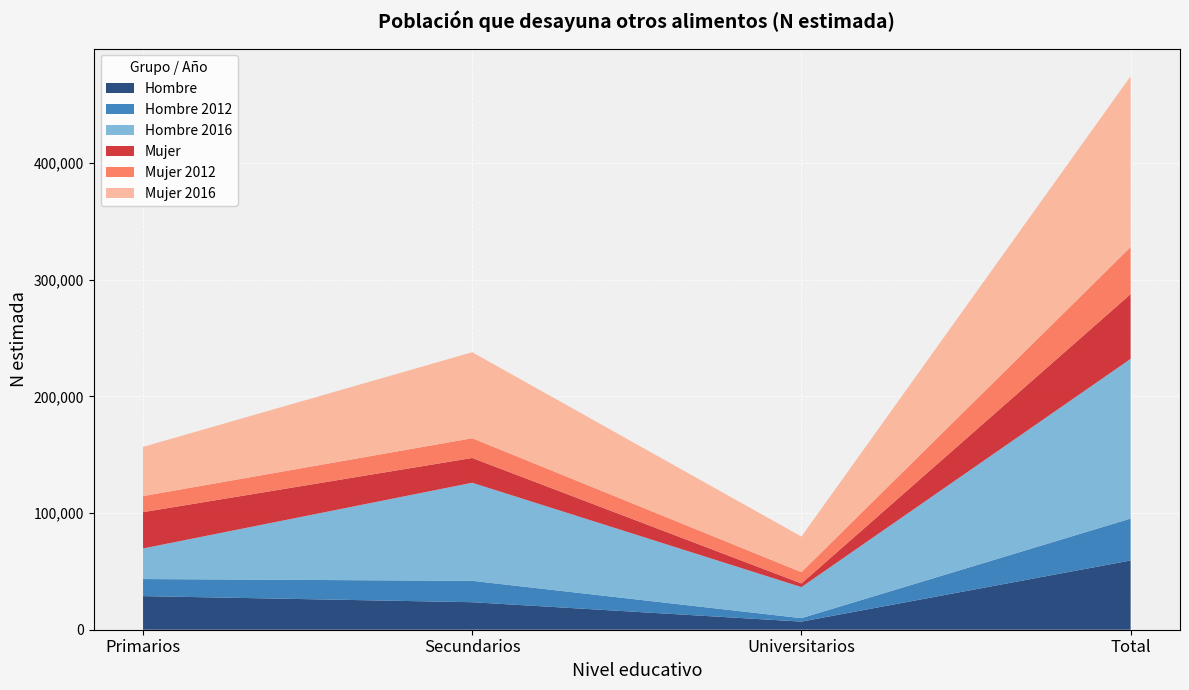

Reading left to right, list all the values displayed in this chart.

Hombre: Primarios=28814	Secundarios=23584	Universitarios=6959	Total=59356
Hombre 2012: Primarios=14650	Secundarios=18337	Universitarios=2959	Total=35946
Hombre 2016: Primarios=26202	Secundarios=84094	Universitarios=26612	Total=136908
Mujer: Primarios=31137	Secundarios=21252	Universitarios=3142	Total=55531
Mujer 2012: Primarios=13802	Secundarios=16922	Universitarios=9672	Total=40396
Mujer 2016: Primarios=42160	Secundarios=73757	Universitarios=30532	Total=146449